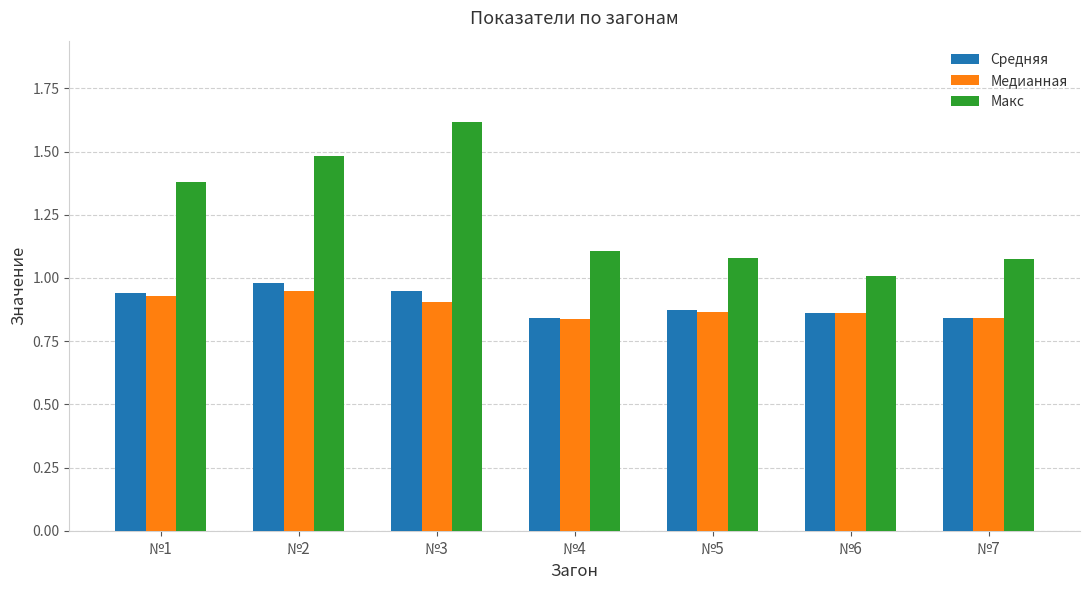

The Средняя series shows 1.3 at №5. True or false?

False